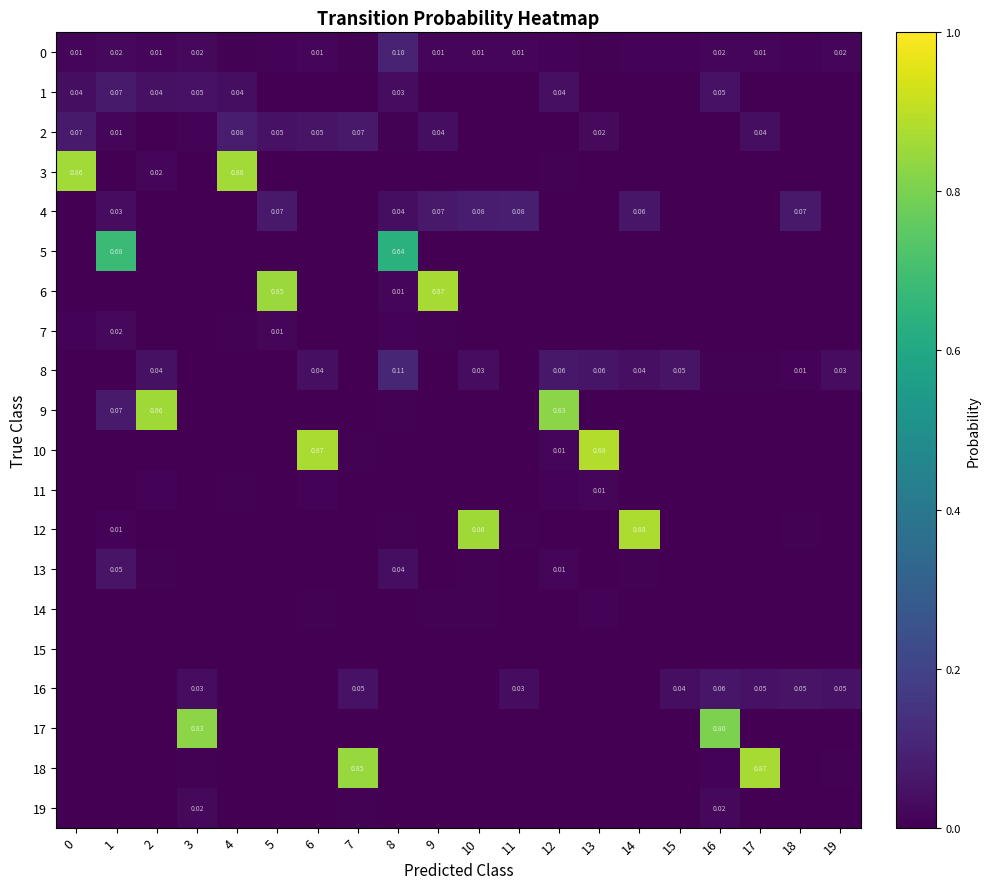

Which series has the largest range (max minus min)?

10